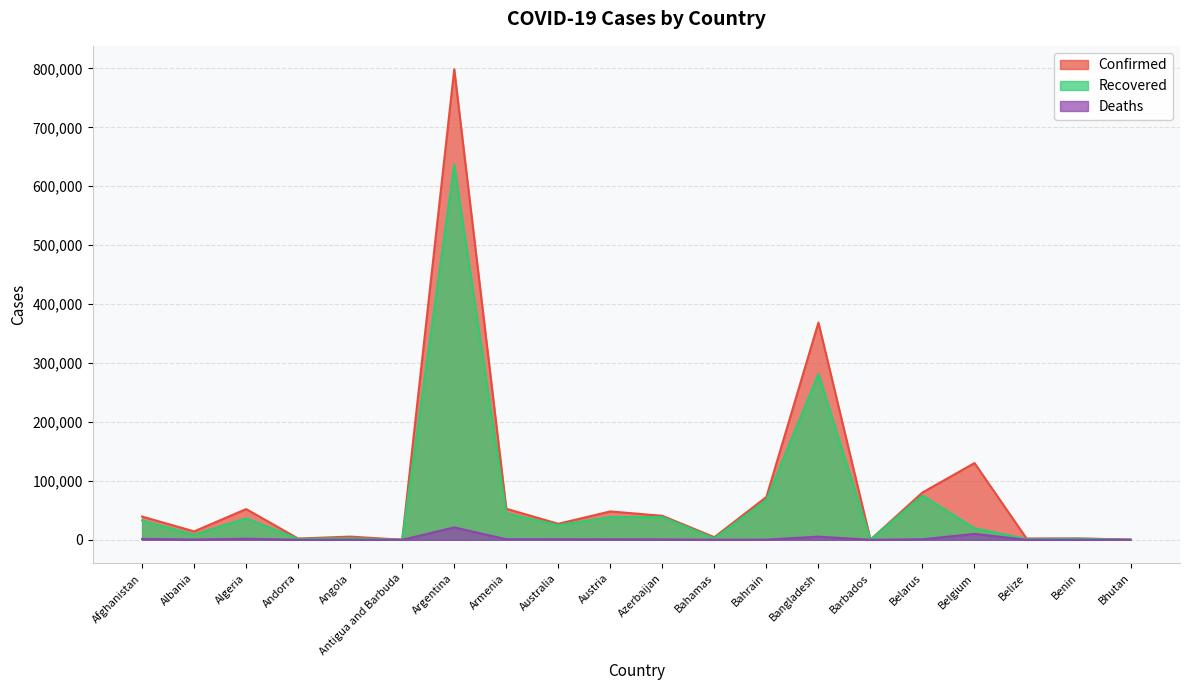

Which series changed the most between Antigua and Barbuda and Armenia?

Confirmed